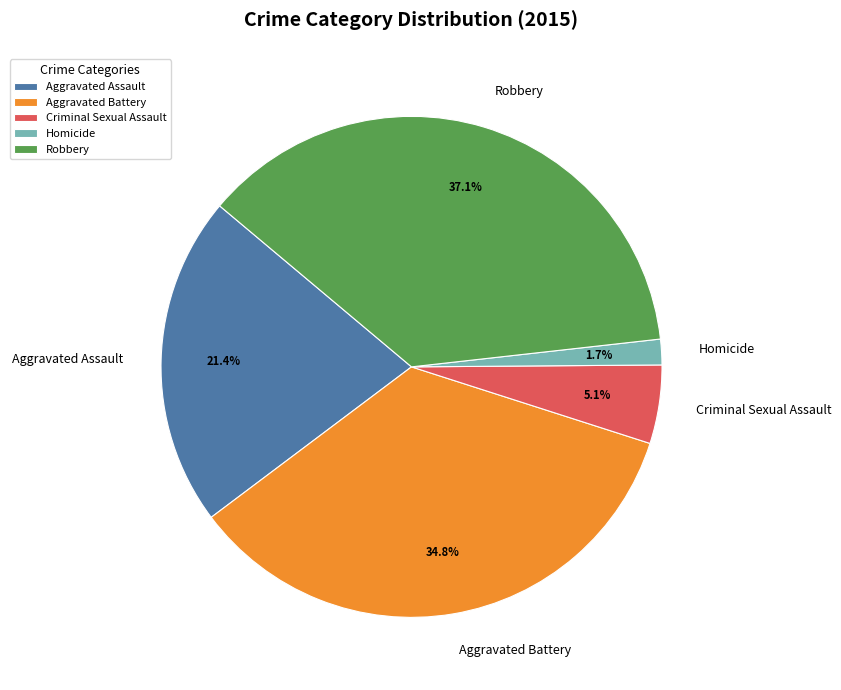

Count the number of slices in the pie.

5